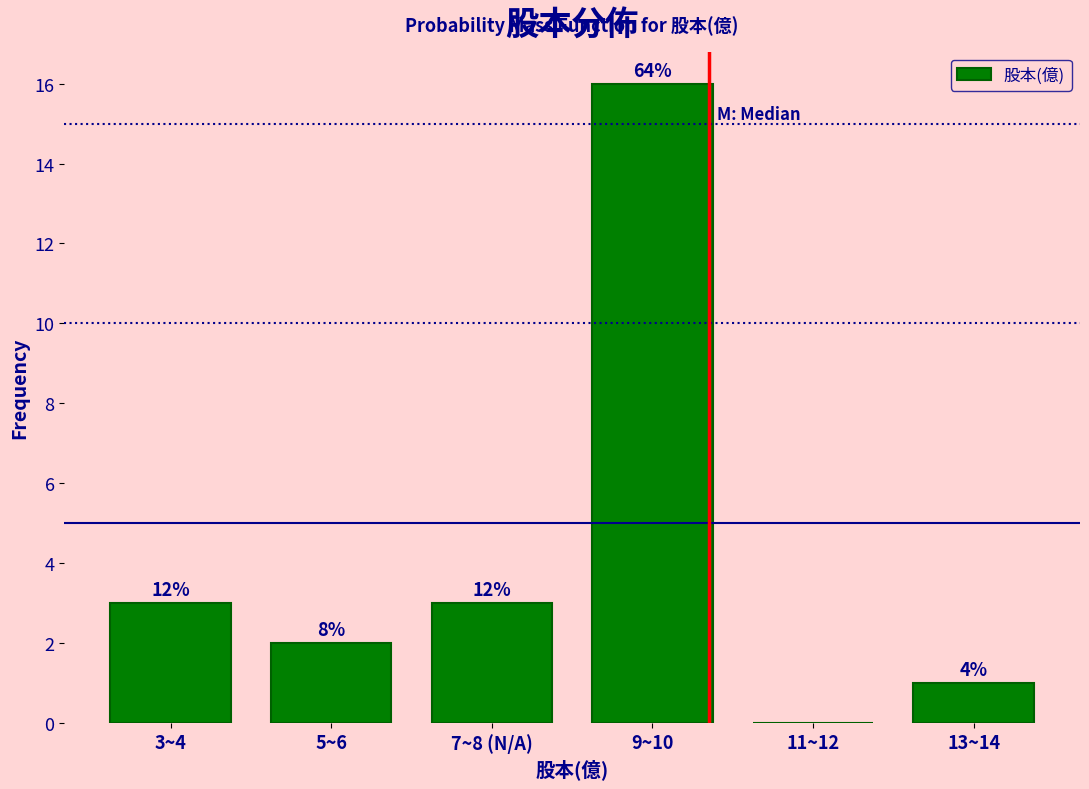

Are the bars horizontal?

No